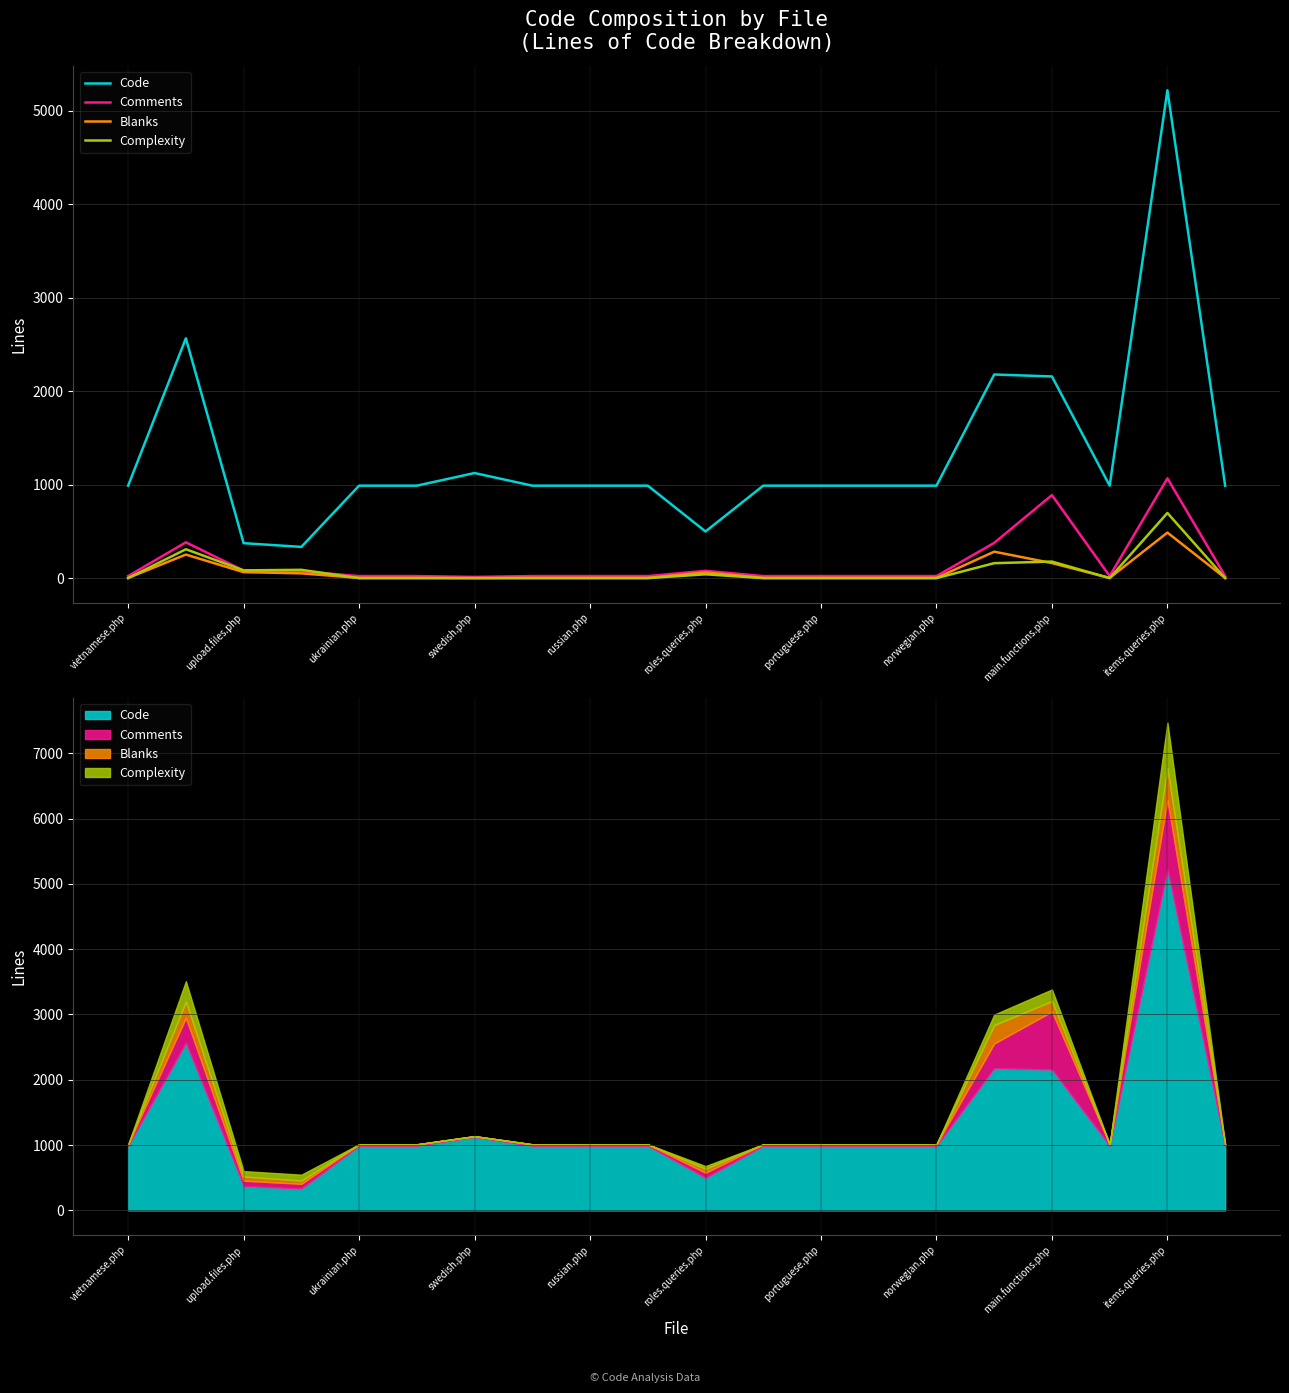

Reading left to right, list all the values displayed in this chart.

Code: 989	2565	374	334	989	989	1124	989	989	989	499	989	989	989	989	2178	2157	989	5218	989
Comments: 22	383	81	73	22	22	13	22	22	22	78	22	22	22	22	377	888	22	1067	22
Blanks: 2	252	64	51	2	2	0	2	2	2	61	2	2	2	2	283	161	2	487	2
Complexity: 0	309	83	89	0	0	0	0	0	0	41	0	0	0	0	160	177	0	697	0